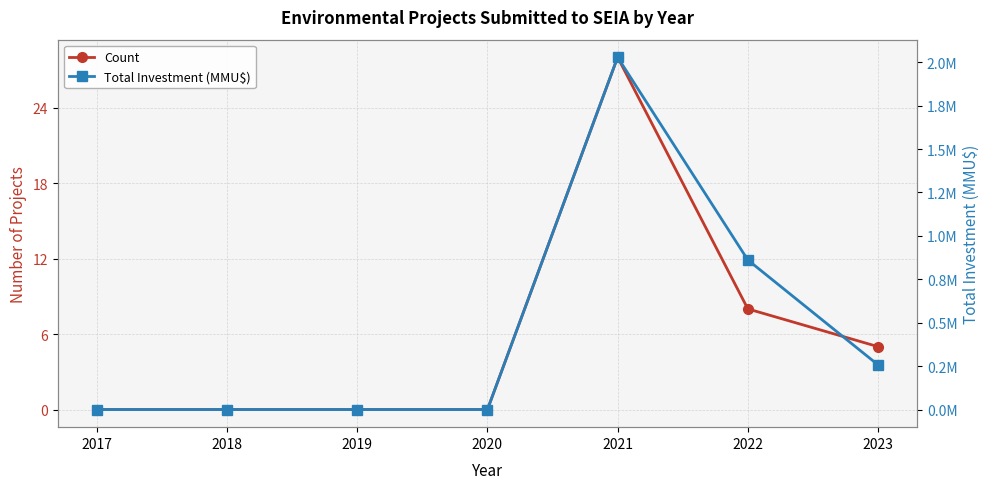

What is the maximum value shown in the chart?

2028700